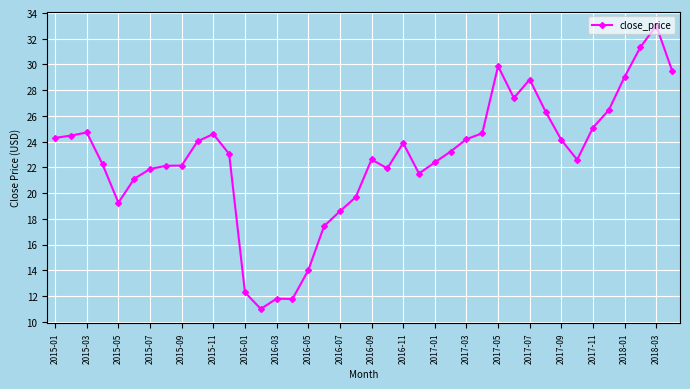

What is the greatest value displayed?

33.0